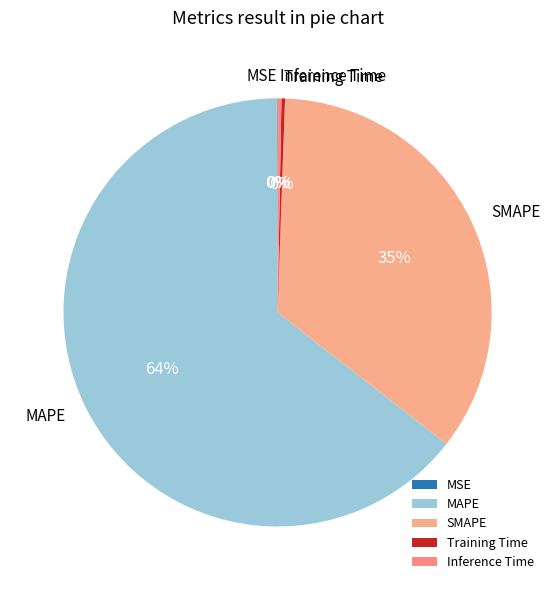

Which slice is the largest?

MAPE